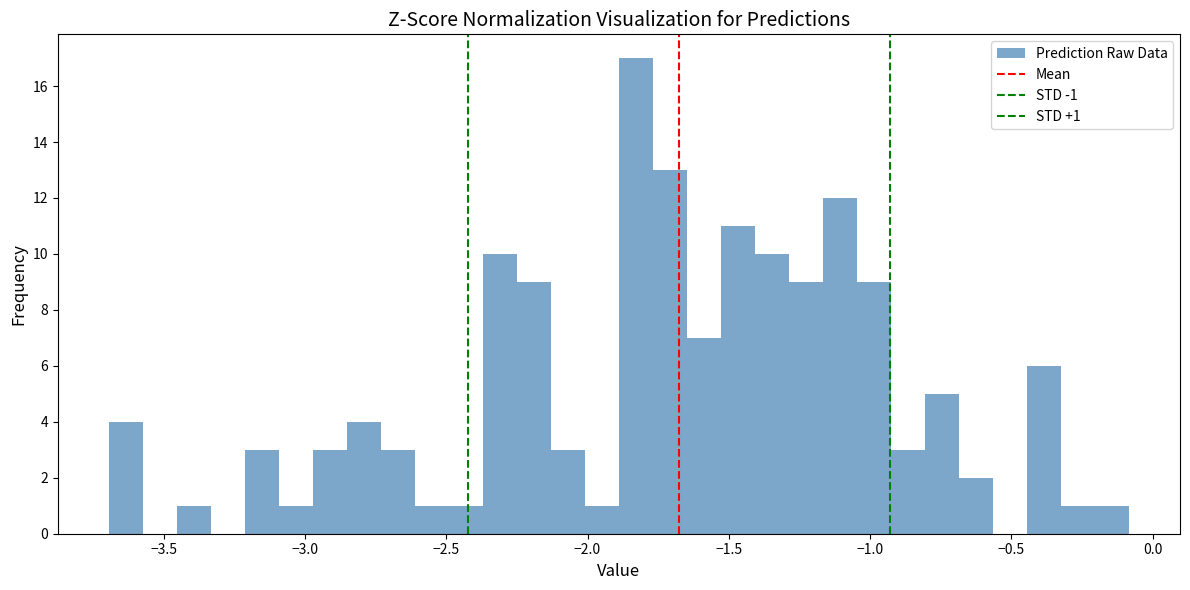

Read against the x-axis, roughly where is the centre of the tallest bar?

-1.85